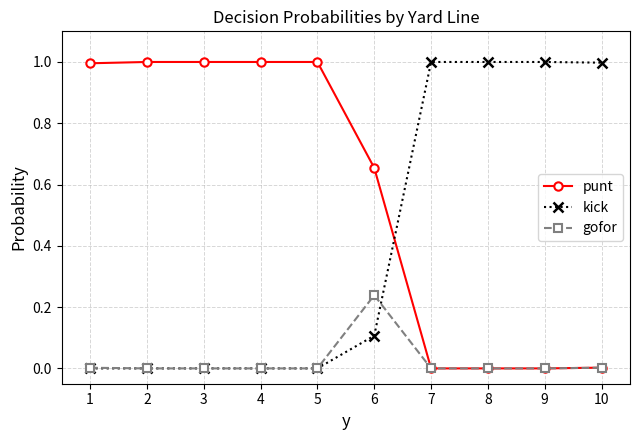

At how many categories does at least one series exceed 0?

10